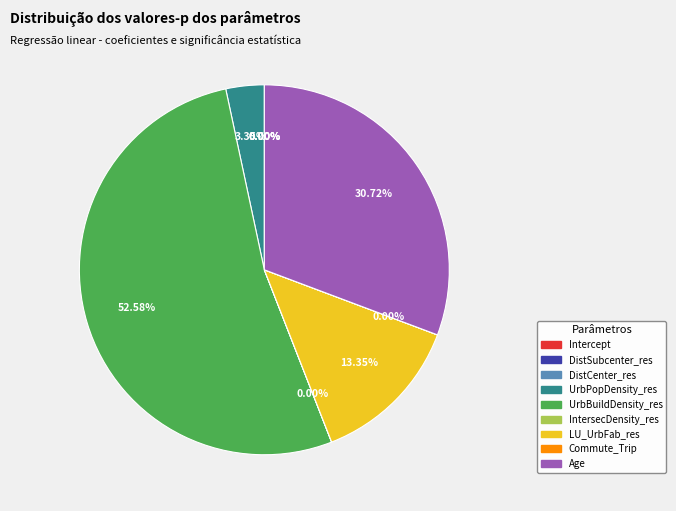

True or false: Commute_Trip accounts for 6% of the total.

False